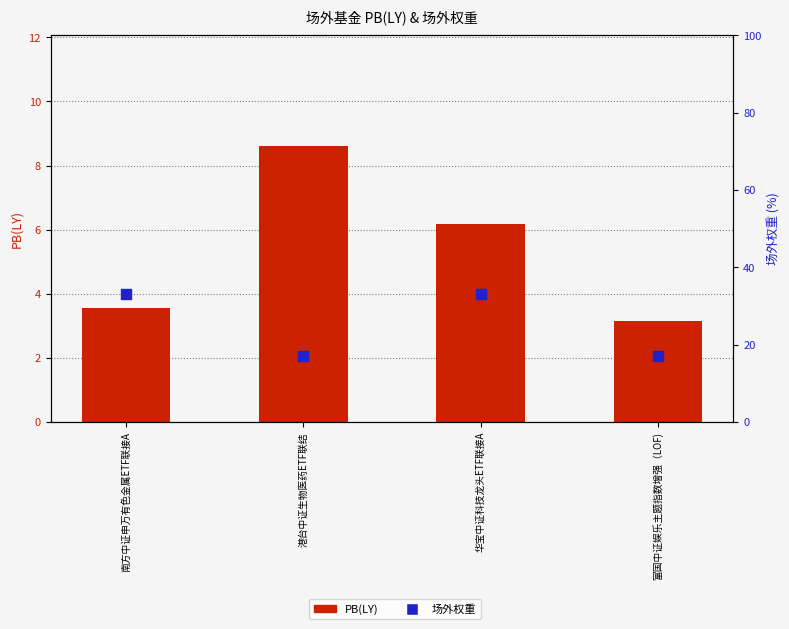

What are all the series names shown in the legend?

PB(LY), 场外权重